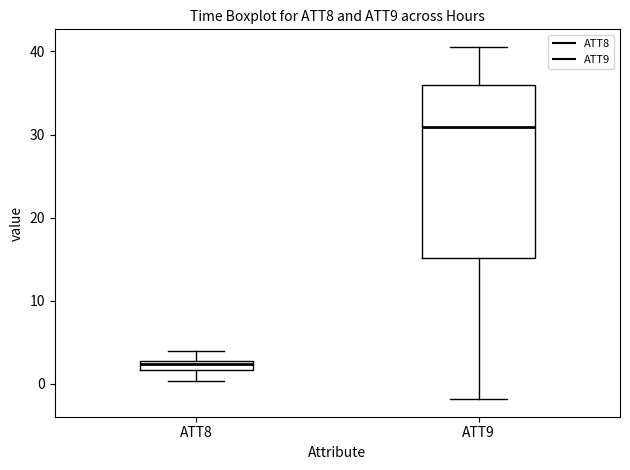

Where is the lower edge of the box for ATT9 on the y-axis? The values are not printed on the chart, so give them approximately, as read against the axis.

15